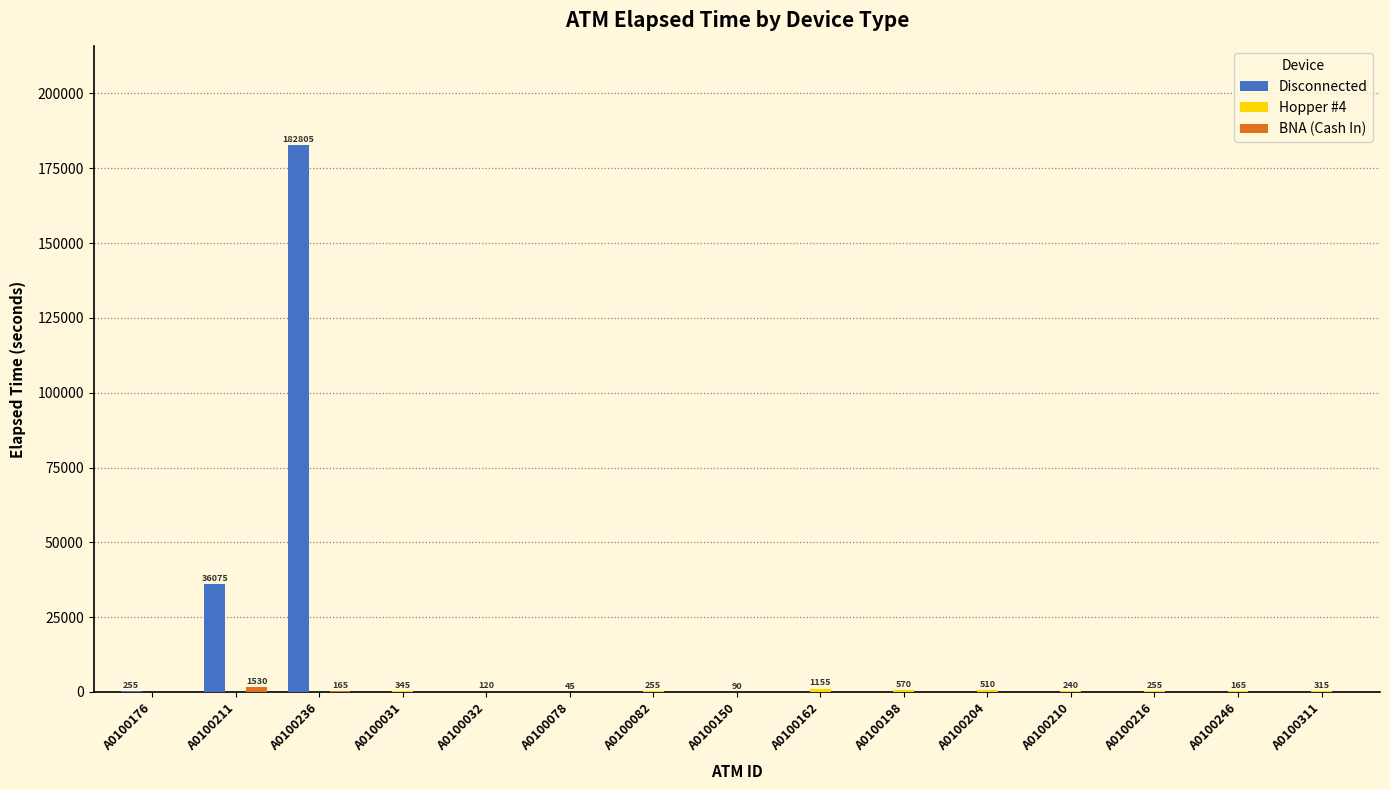

Does the chart contain stacked bars?

No